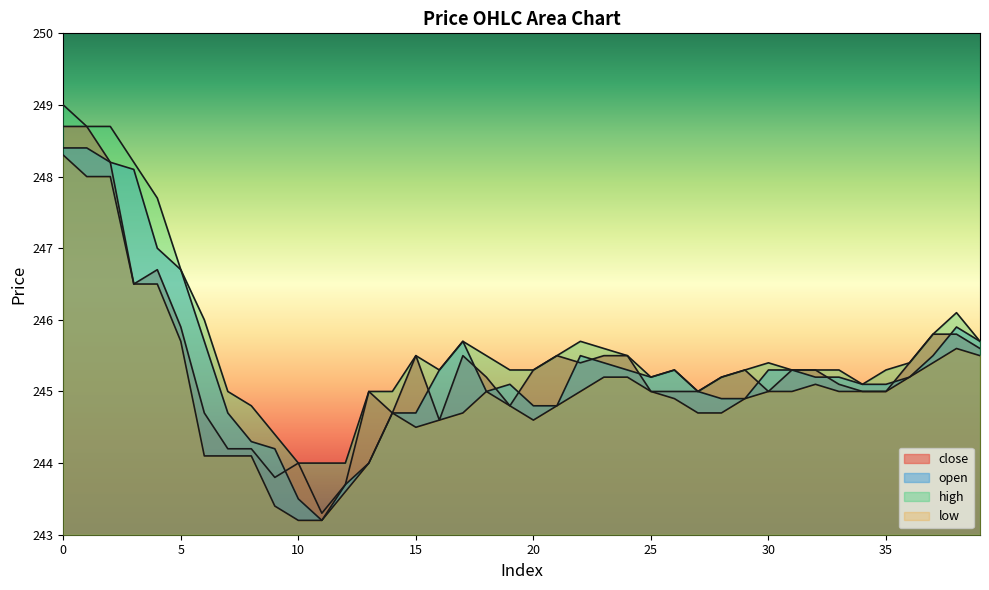

Which has a higher value, 12 or 26?

26